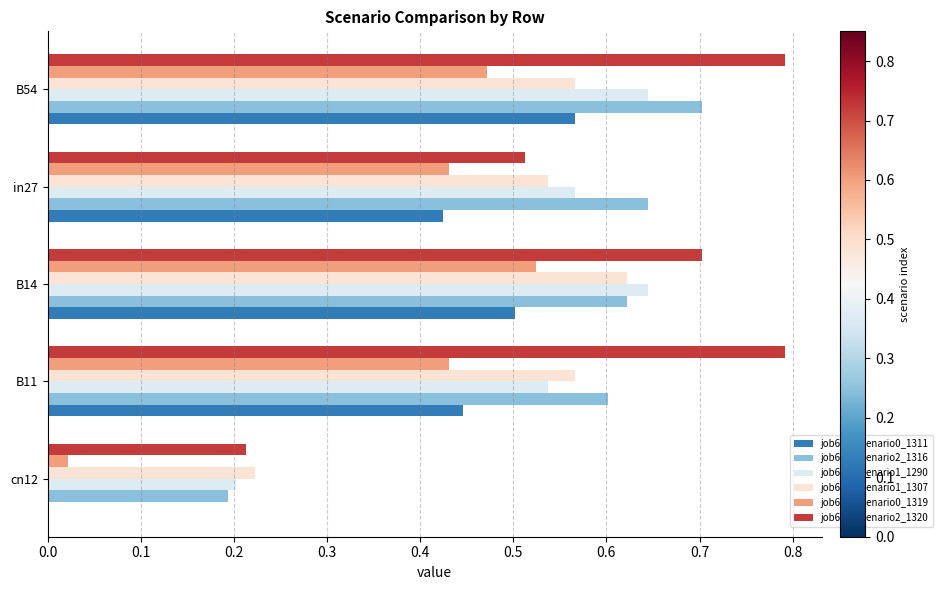

What is the highest value of the job635_scenario2_1316 series?

0.7